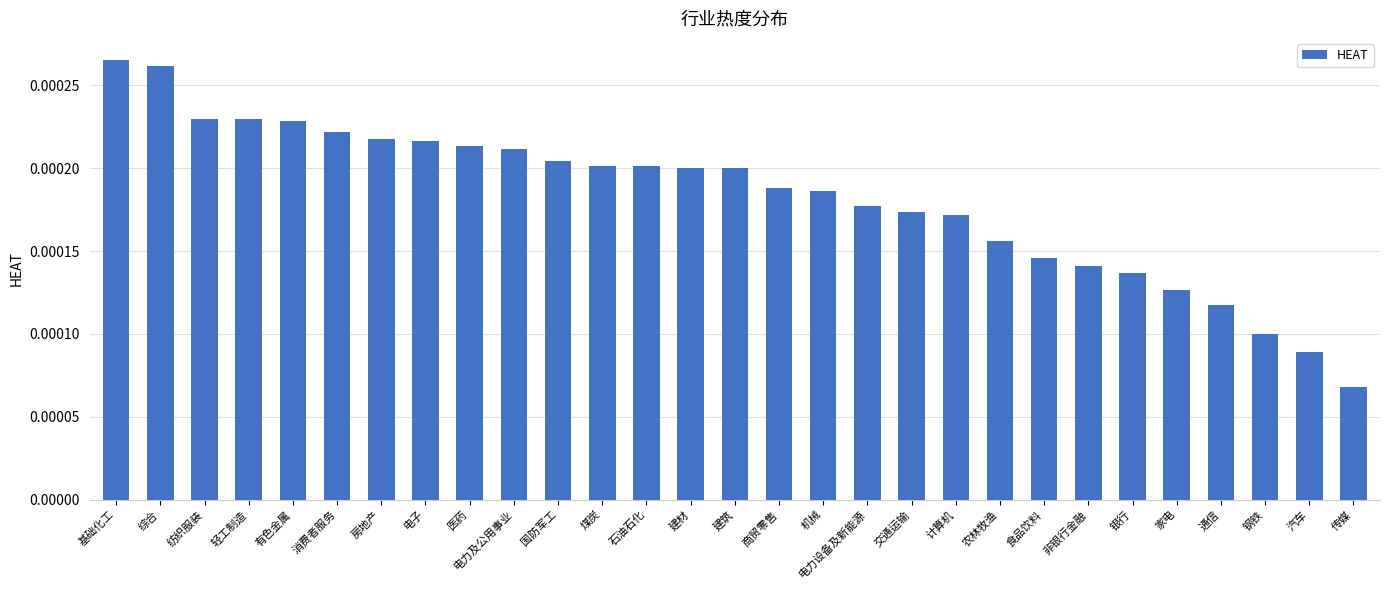

Which category has the lowest value across all series?

传媒